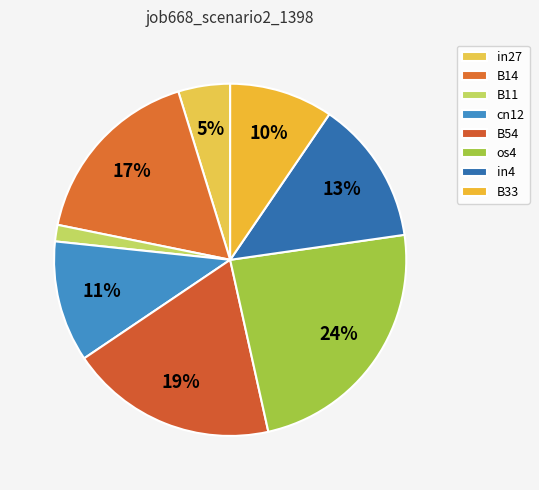

Which category has the biggest portion of the pie?

os4